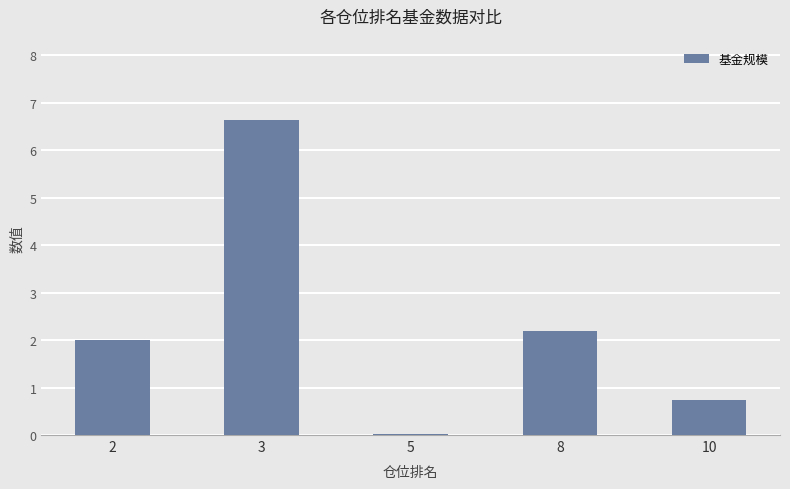

What value does the data have at 8?

2.2